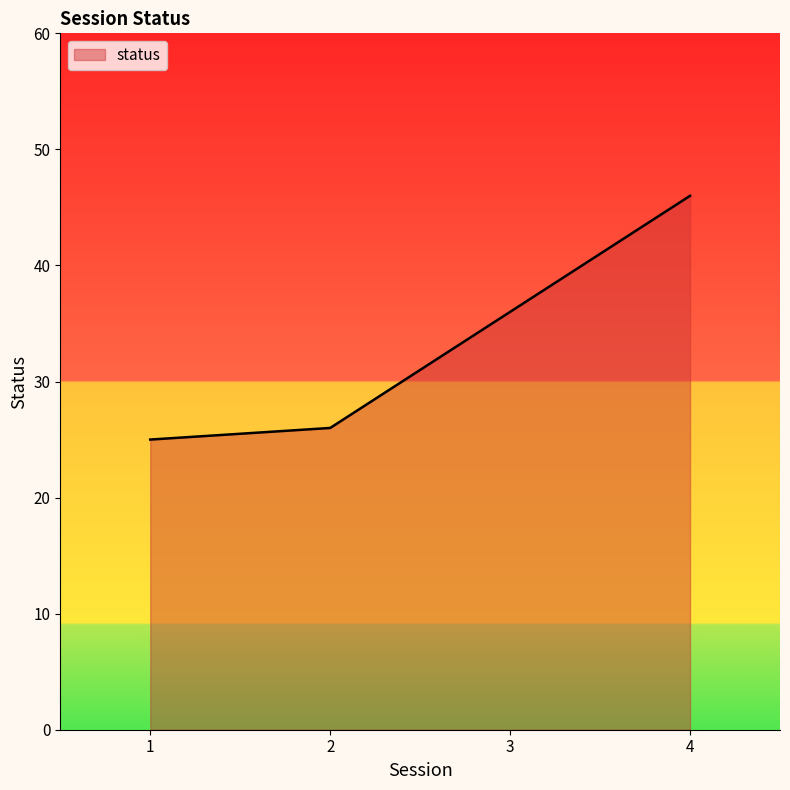

Read the value at 4, to the nearest 10.

50